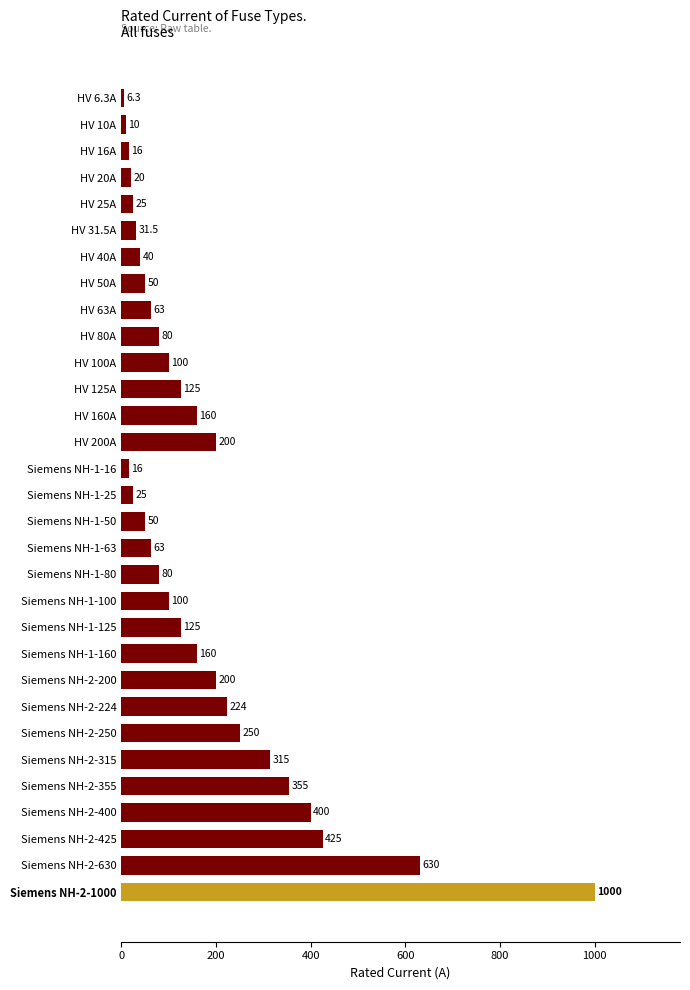

Reading bottom to top, what are all the values shown in this chart?

Siemens NH-2-1000=1000.0	Siemens NH-2-630=630.0	Siemens NH-2-425=425.0	Siemens NH-2-400=400.0	Siemens NH-2-355=355.0	Siemens NH-2-315=315.0	Siemens NH-2-250=250.0	Siemens NH-2-224=224.0	Siemens NH-2-200=200.0	Siemens NH-1-160=160.0	Siemens NH-1-125=125.0	Siemens NH-1-100=100.0	Siemens NH-1-80=80.0	Siemens NH-1-63=63.0	Siemens NH-1-50=50.0	Siemens NH-1-25=25.0	Siemens NH-1-16=16.0	HV 200A=200.0	HV 160A=160.0	HV 125A=125.0	HV 100A=100.0	HV 80A=80.0	HV 63A=63.0	HV 50A=50.0	HV 40A=40.0	HV 31.5A=31.5	HV 25A=25.0	HV 20A=20.0	HV 16A=16.0	HV 10A=10.0	HV 6.3A=6.3